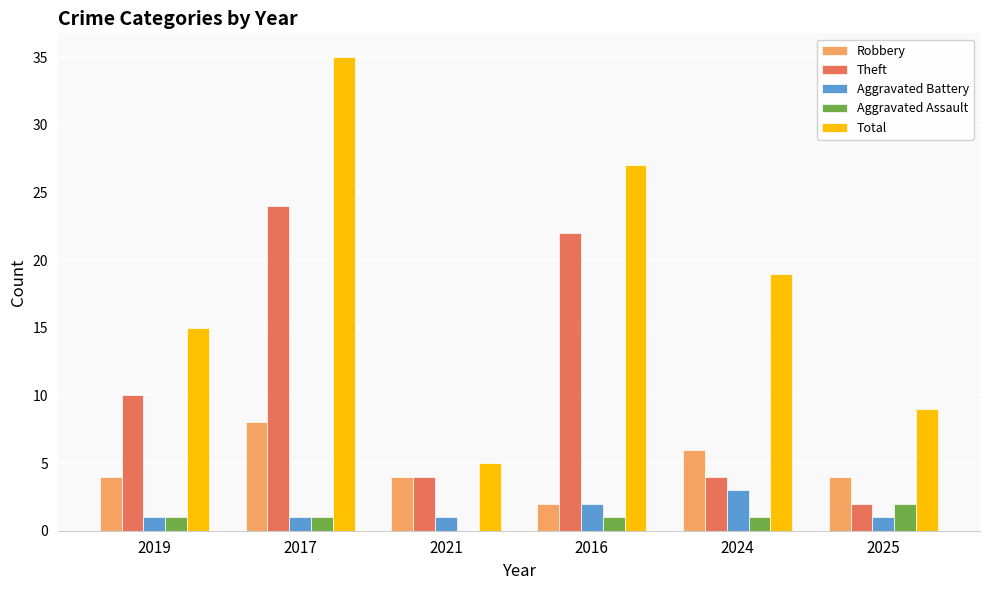

Reading left to right, transcribe all the data shown in this chart.

Robbery: 2019=4	2017=8	2021=4	2016=2	2024=6	2025=4
Theft: 2019=10	2017=24	2021=4	2016=22	2024=4	2025=2
Aggravated Battery: 2019=1	2017=1	2021=1	2016=2	2024=3	2025=1
Aggravated Assault: 2019=1	2017=1	2021=0	2016=1	2024=1	2025=2
Total: 2019=15	2017=35	2021=5	2016=27	2024=19	2025=9